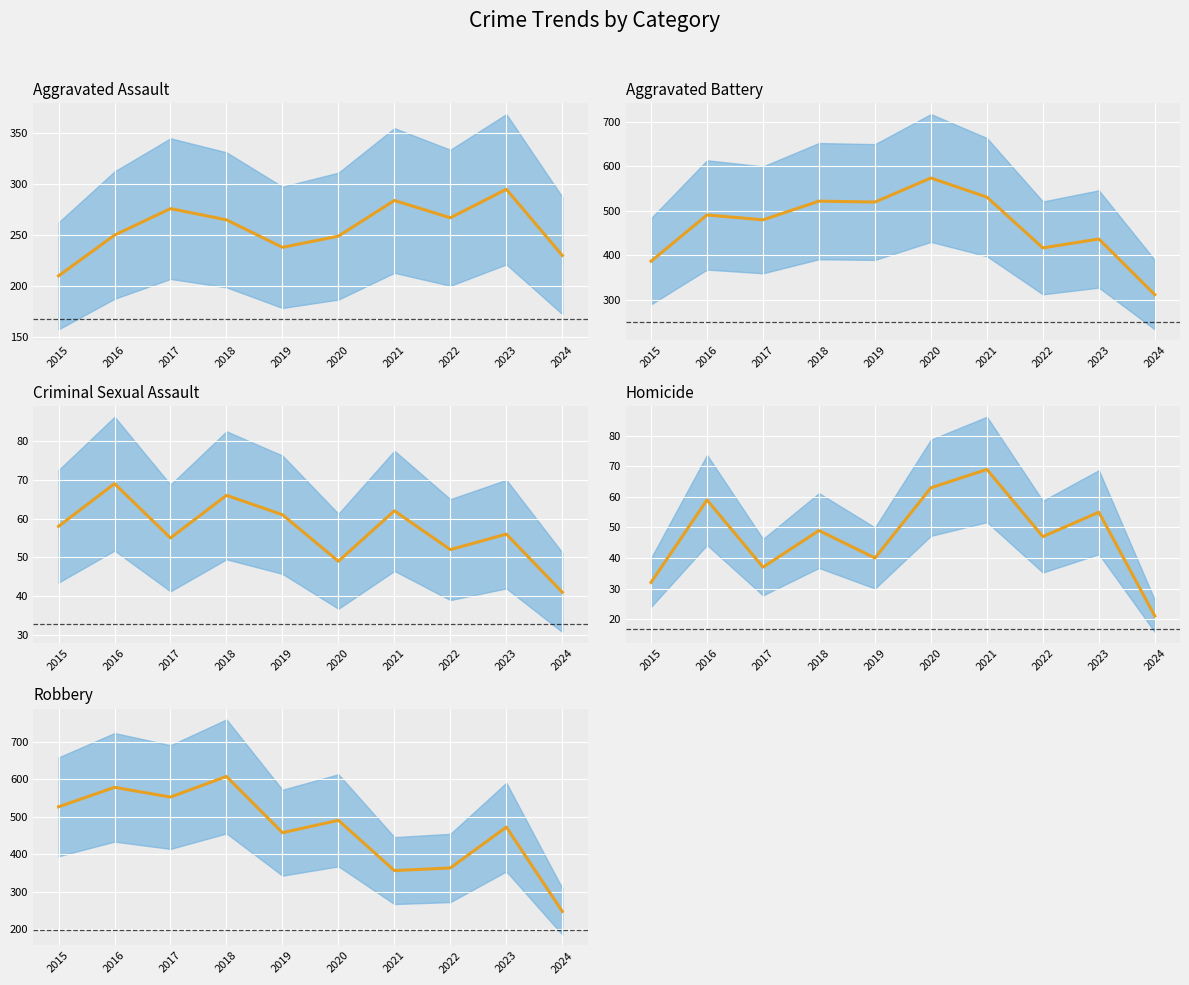

What is the maximum value for Aggravated Battery (mean)?

574